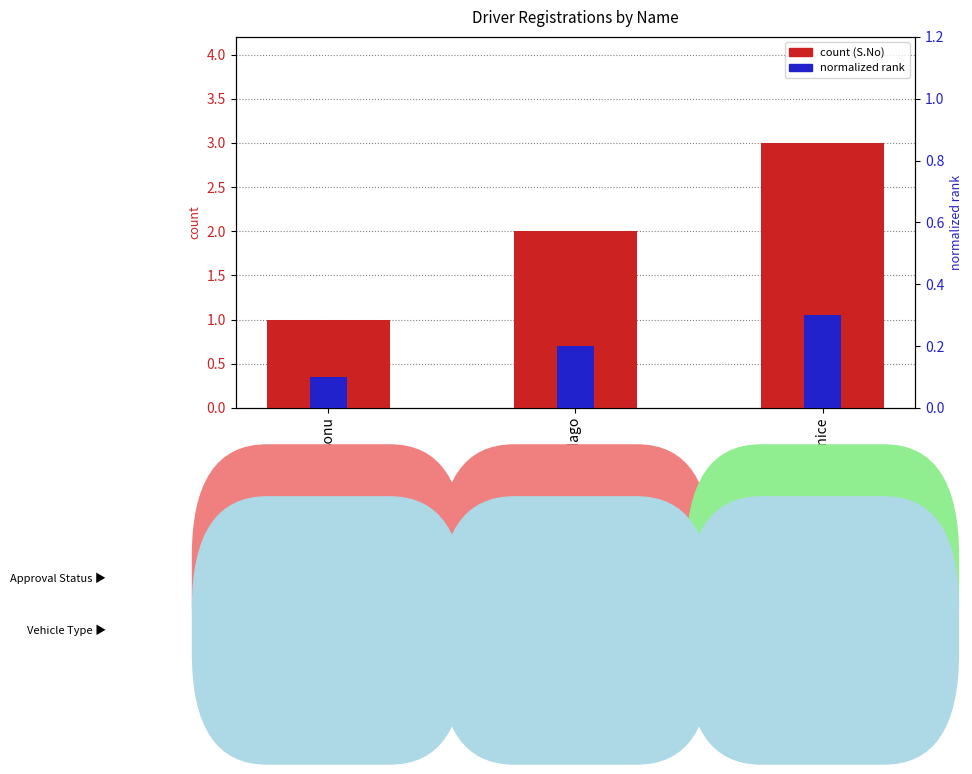

How many bars are there in total?

6